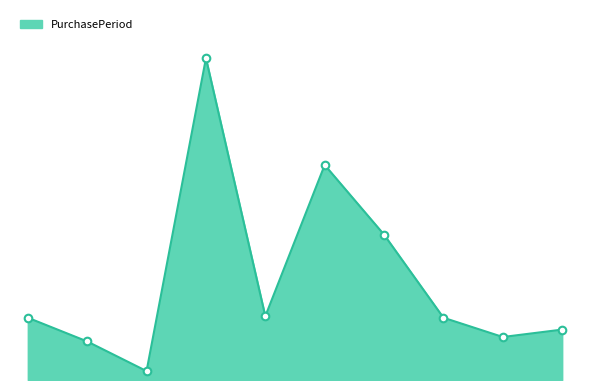

Is this an area chart (filled region under the line)?

Yes